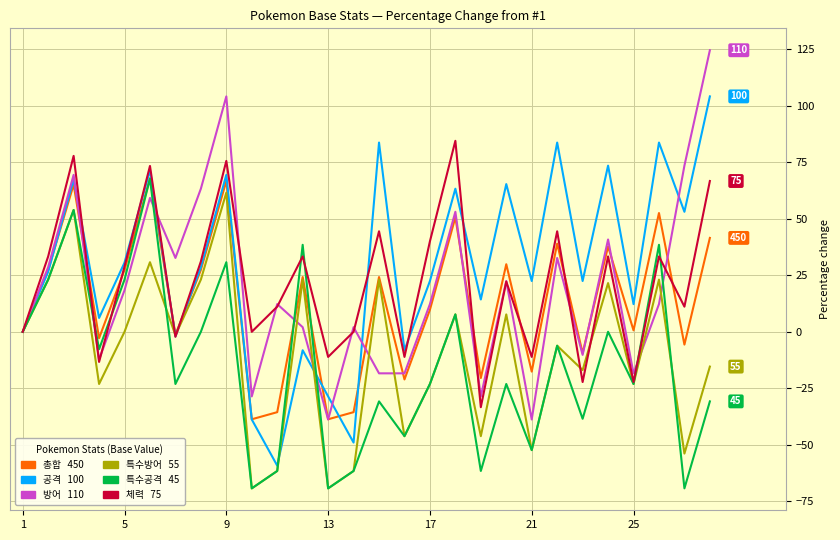

What is the smallest value displayed?

-69.2